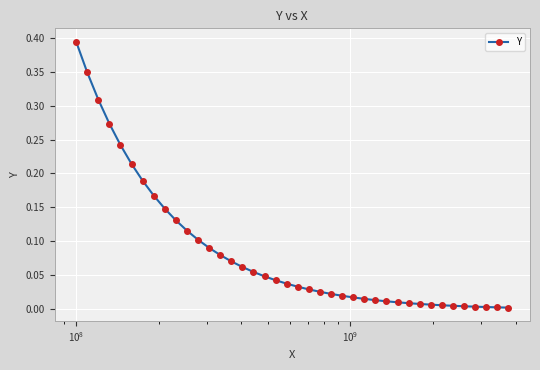

How many series are shown in this chart?

1